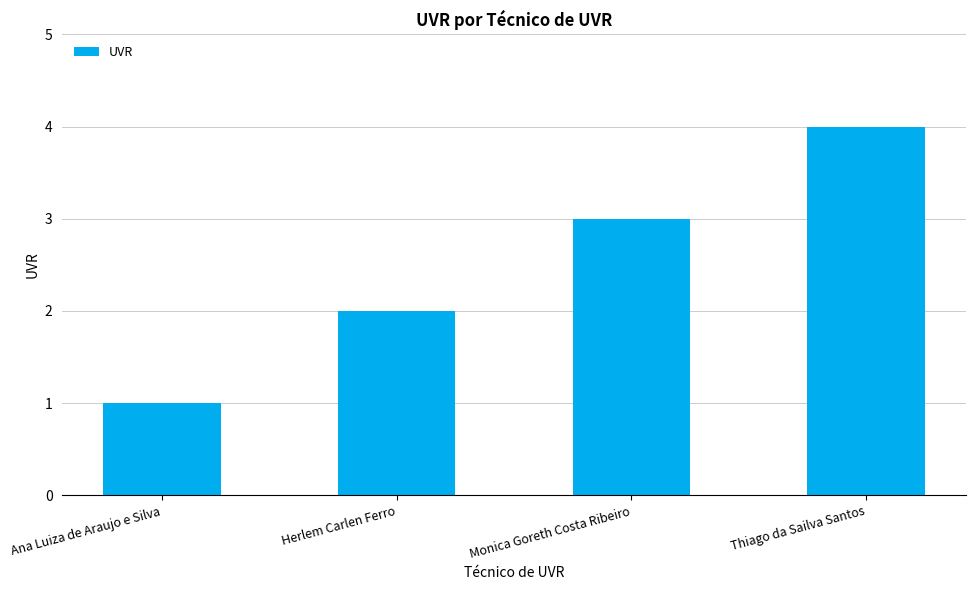

What is the difference between the maximum and minimum values?

3